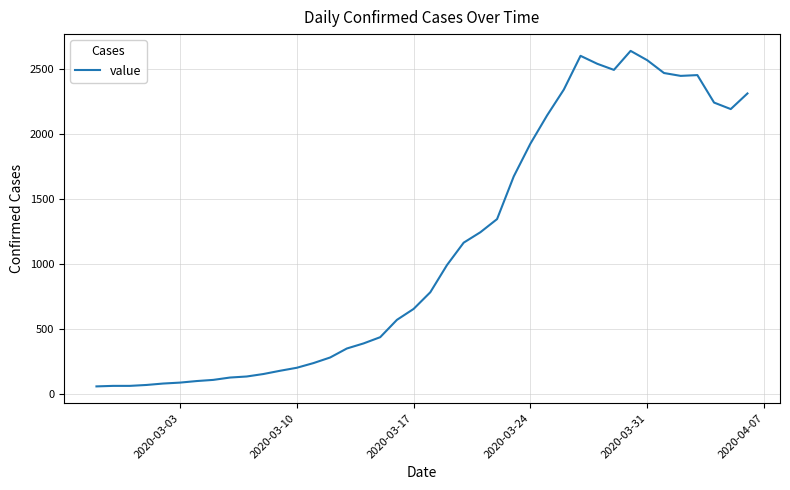

What is the greatest value displayed?

2638